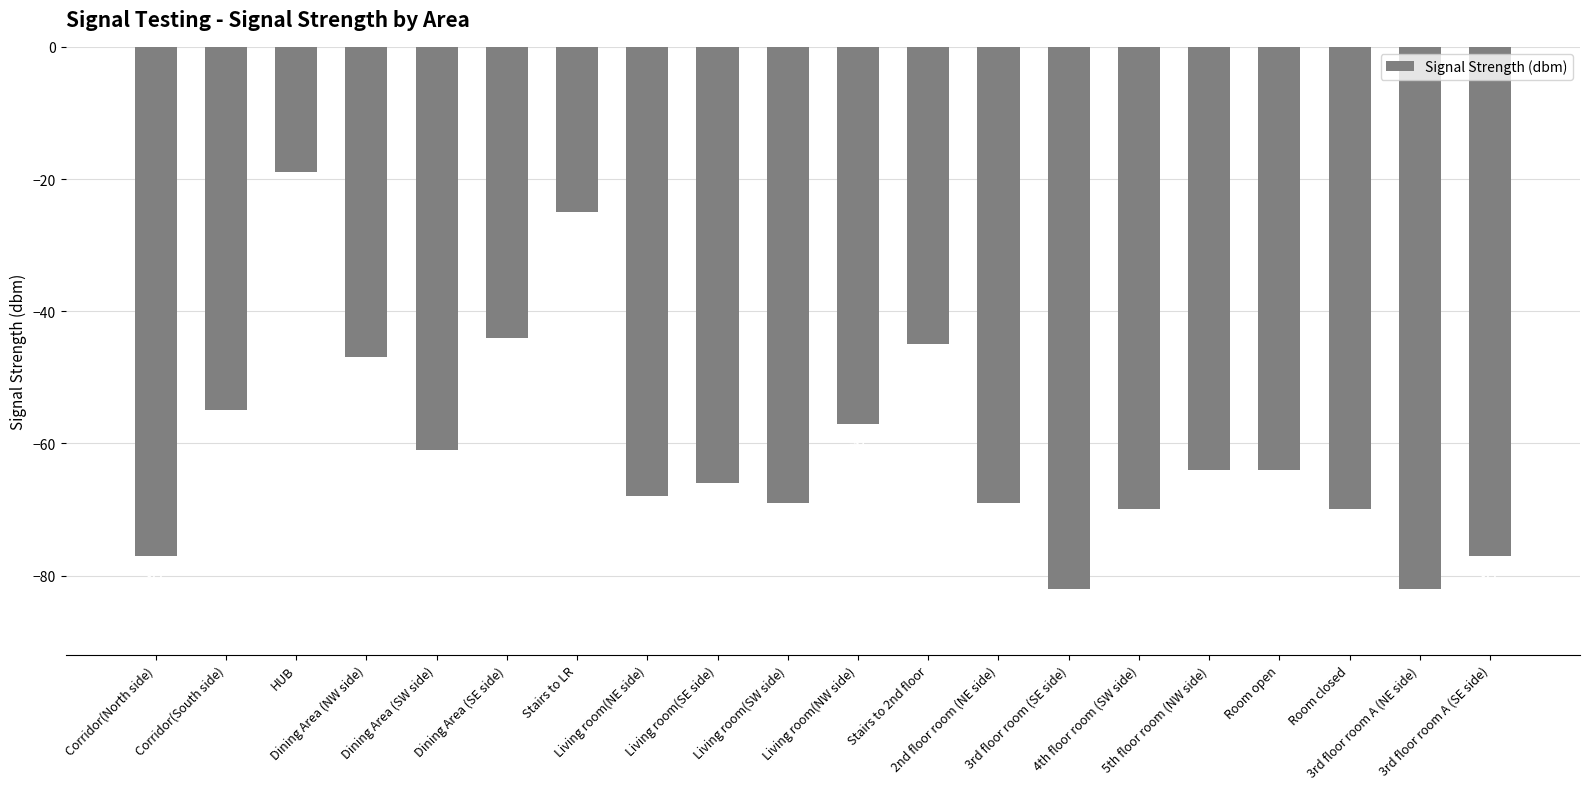

What position from the left is Corridor(South side)?

2